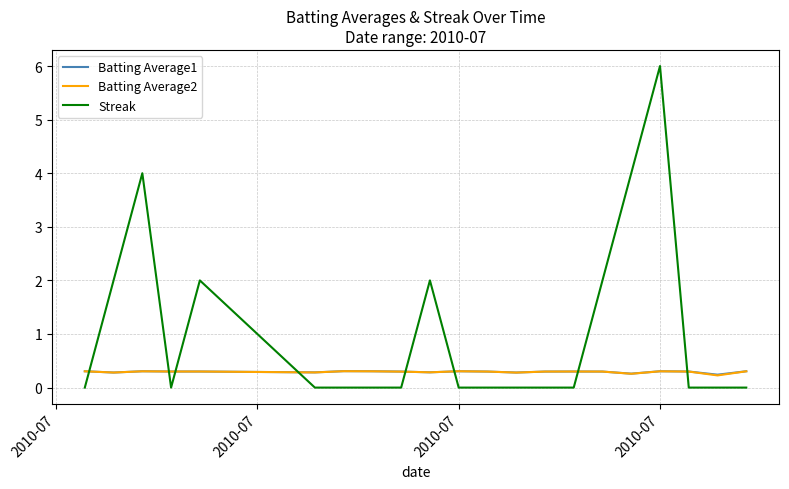

Which series ends up on top after the final intersection of Streak and Batting Average1?

Batting Average1